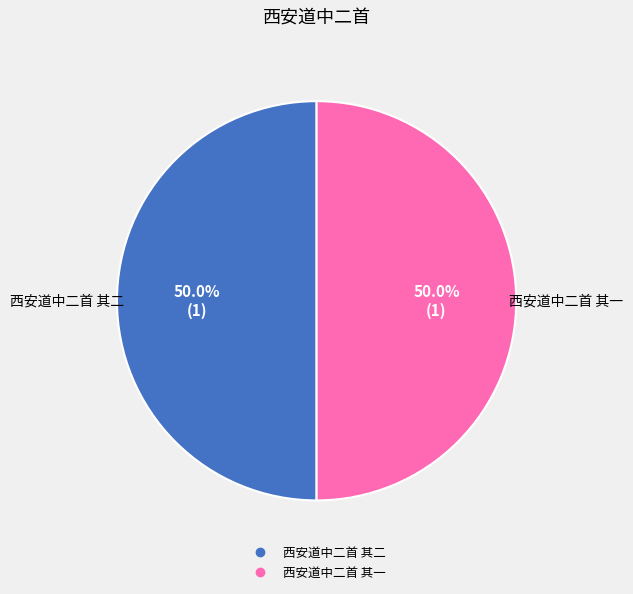

Is it true that 西安道中二首 其一 is 37% of the pie?

False